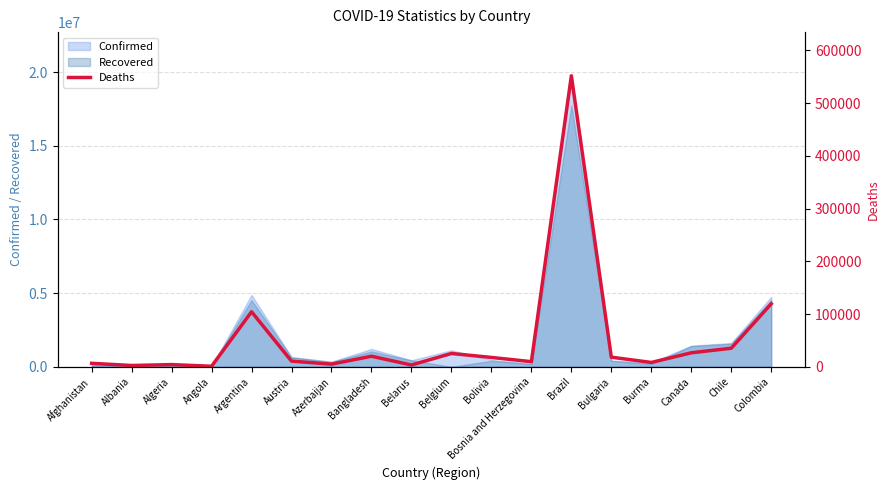

How many lines are shown in the chart?

1